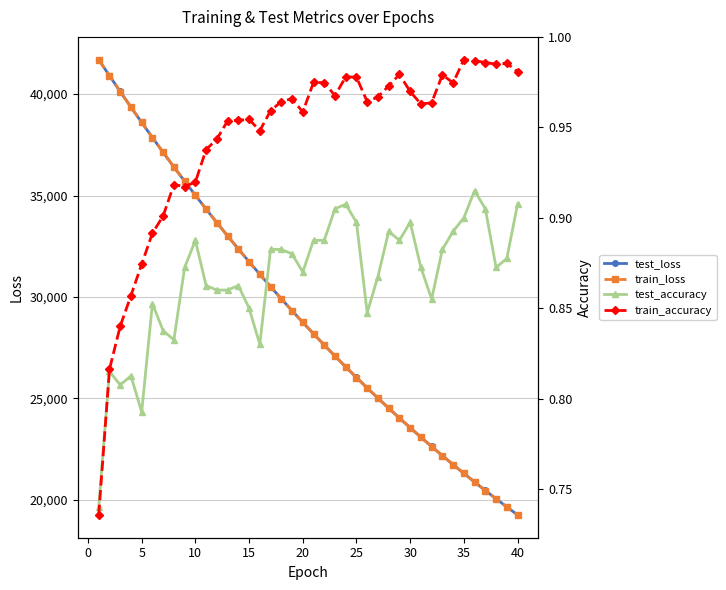

What is the maximum value for train_loss?

41692.7